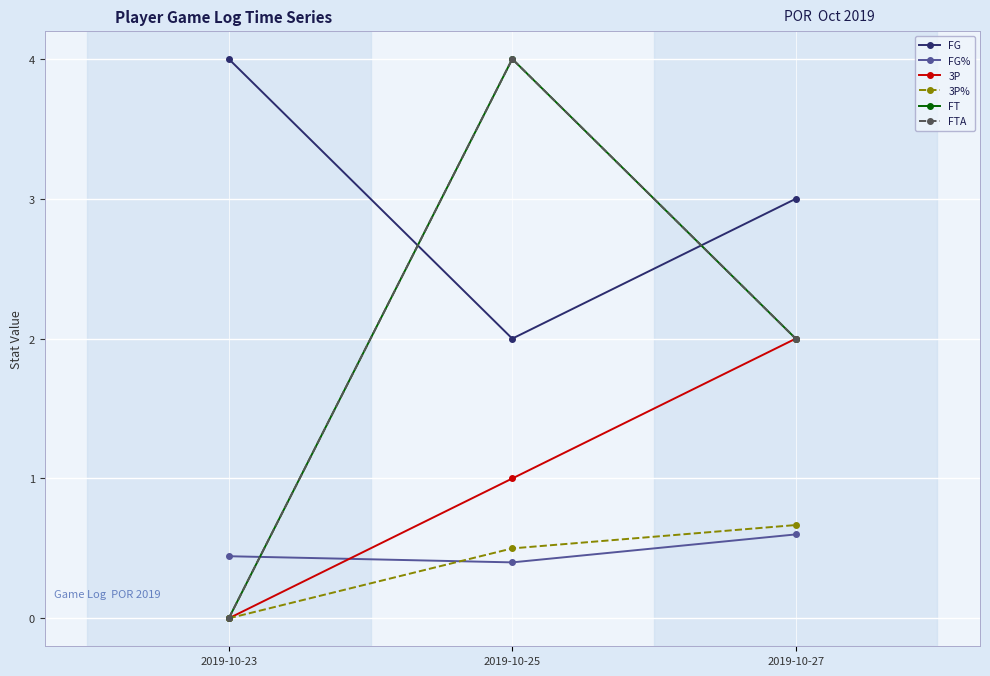

Does the chart have visible grid lines?

Yes